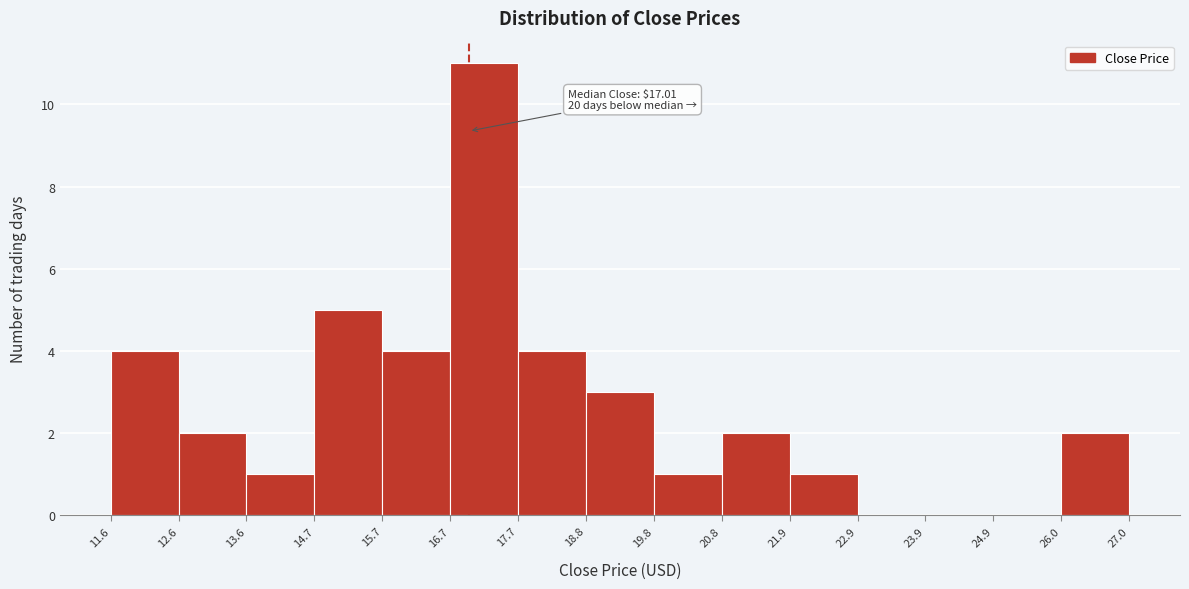

Which range on the x-axis has the tallest bar?

16.7 to 17.7